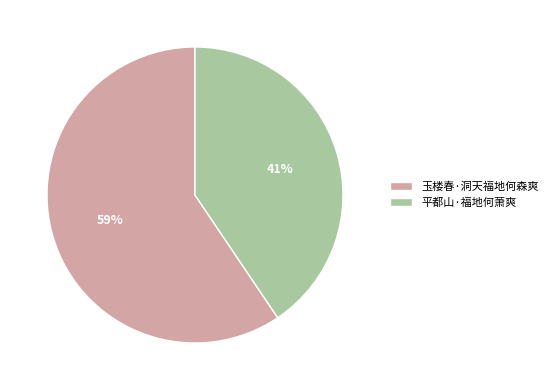

What percentage is the 平都山·福地何萧爽 slice, to the nearest percent?

41%